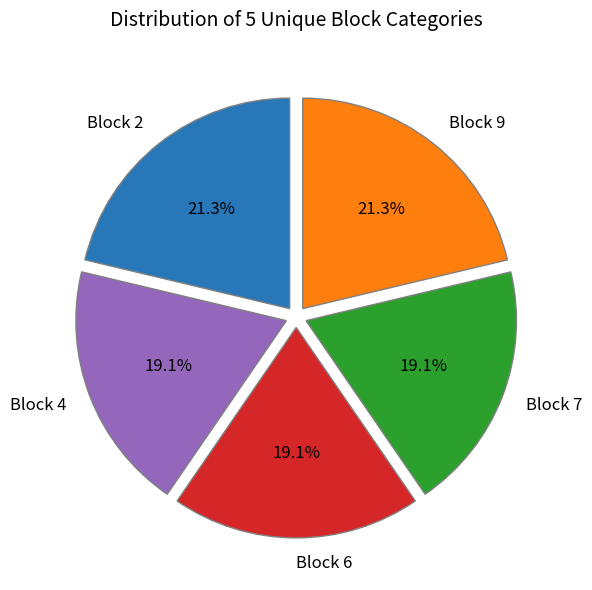

What percentage is NOT represented by Block 2?

78.7%